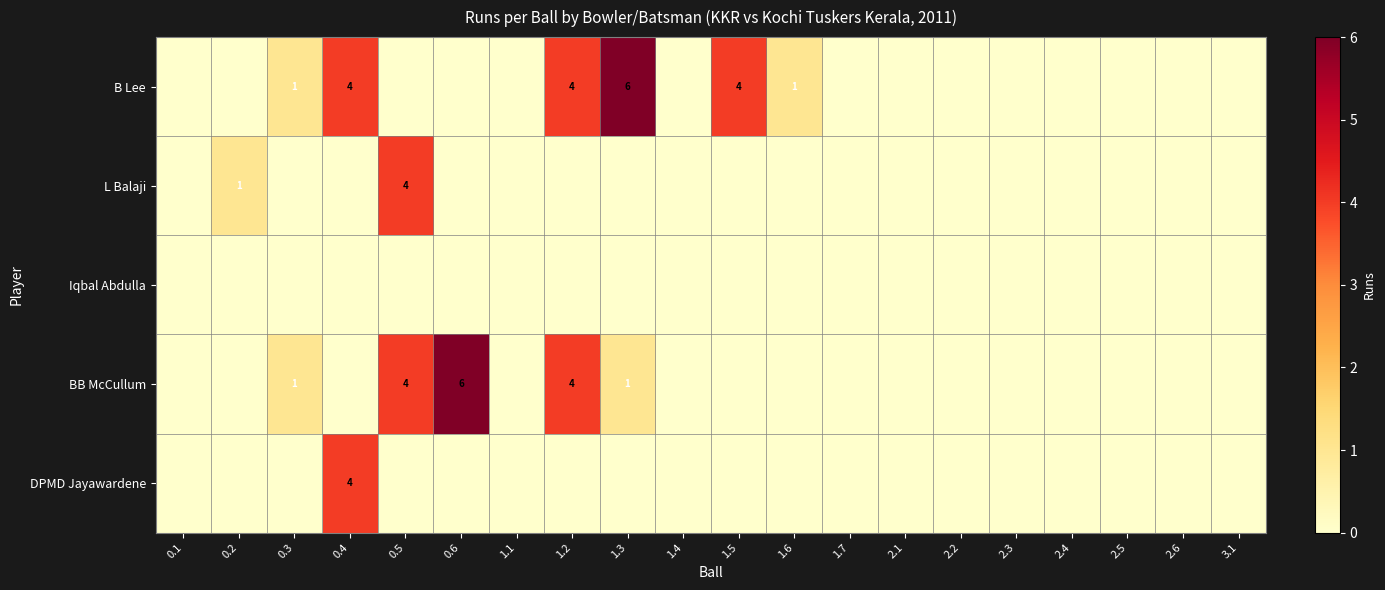

List the labels in order of B Lee value, largest first.

1.3, 0.4, 1.2, 1.5, 0.3, 1.6, 0.1, 0.2, 0.5, 0.6, 1.1, 1.4, 1.7, 2.1, 2.2, 2.3, 2.4, 2.5, 2.6, 3.1